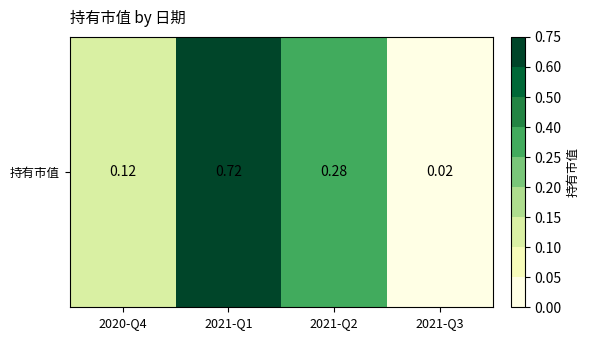

True or false: the data shows 0.7 at 2021-Q1.

True